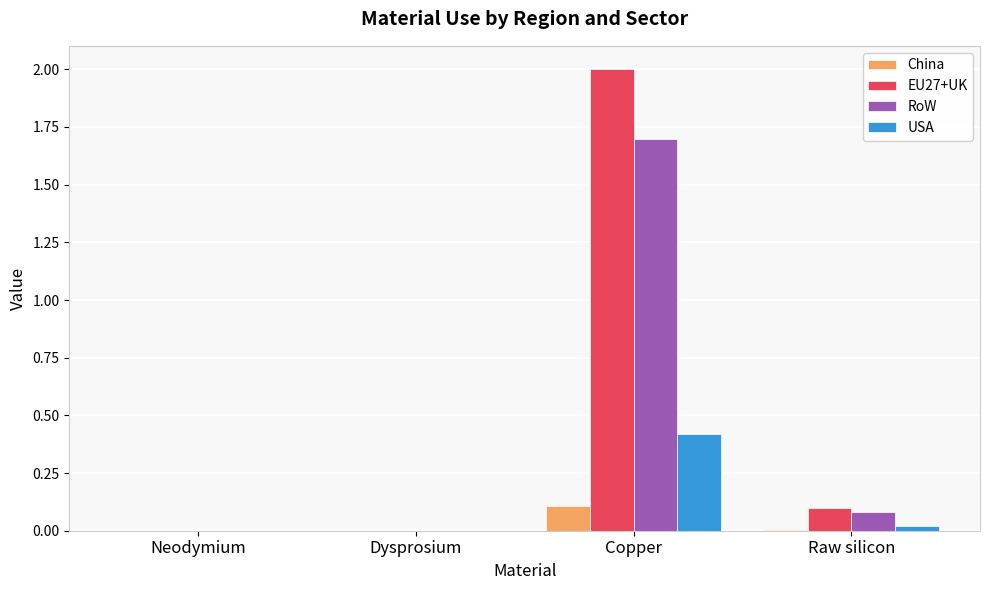

What is the total value across all series at Copper?

4.2